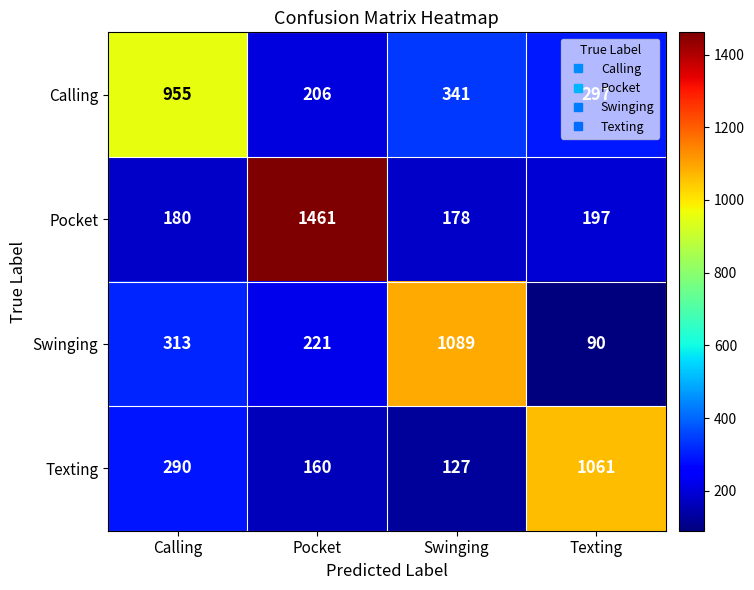

What is the total value across all series at Calling?

1738